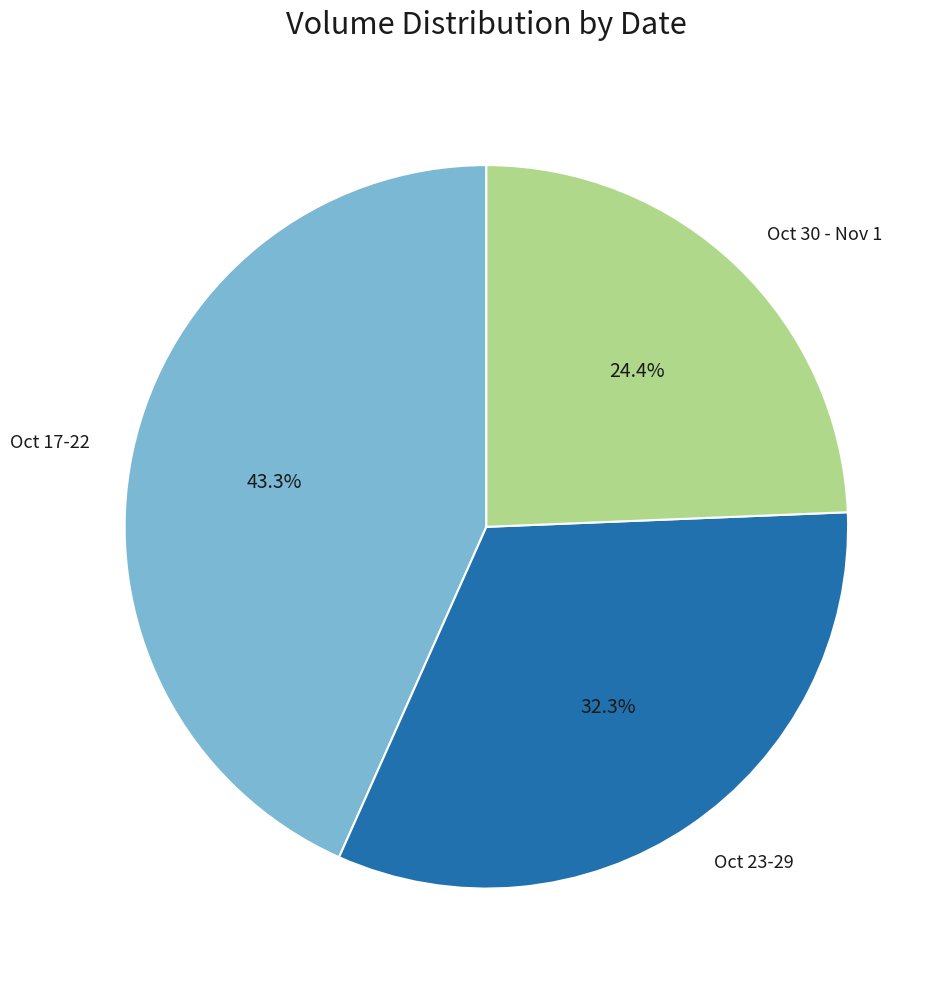

Does Oct 17-22 account for over 50% of the chart?

No